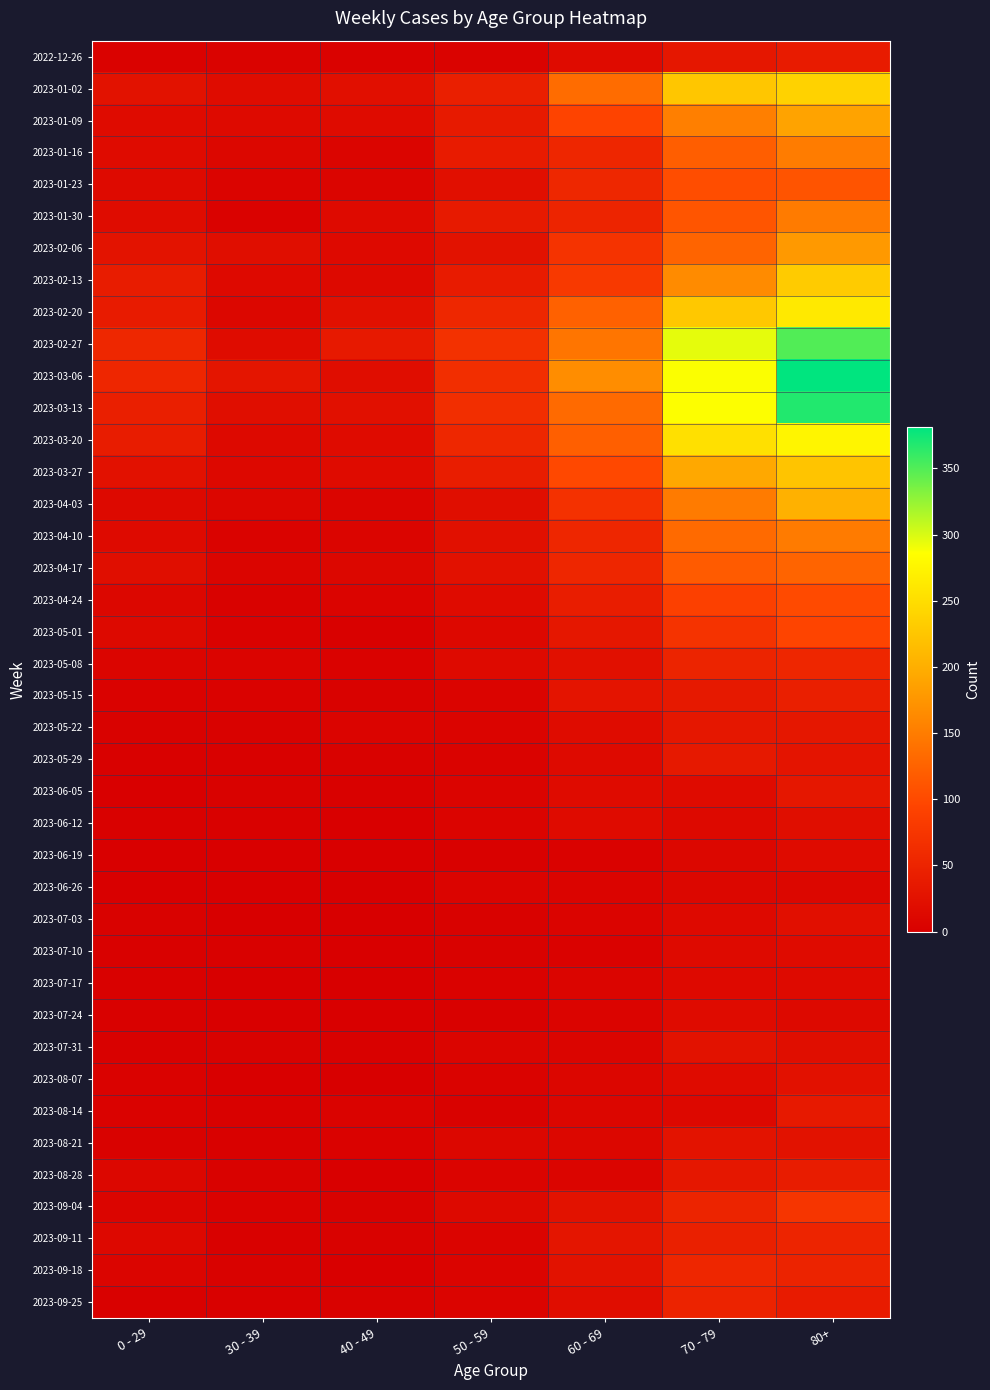

At 30 - 39, list the series in order from smallest to largest.

2023-07-03, 2023-07-17, 2023-06-19, 2023-06-26, 2023-07-24, 2023-08-07, 2023-05-29, 2023-06-12, 2023-07-10, 2023-08-14, 2023-08-21, 2023-09-11, 2023-09-25, 2023-04-24, 2023-05-22, 2023-06-05, 2023-07-31, 2023-08-28, 2023-09-18, 2023-01-30, 2023-05-01, 2023-05-15, 2023-09-04, 2022-12-26, 2023-04-10, 2023-01-23, 2023-05-08, 2023-04-17, 2023-04-03, 2023-02-20, 2023-01-16, 2023-03-27, 2023-03-20, 2023-02-13, 2023-01-09, 2023-01-02, 2023-02-27, 2023-02-06, 2023-03-13, 2023-03-06